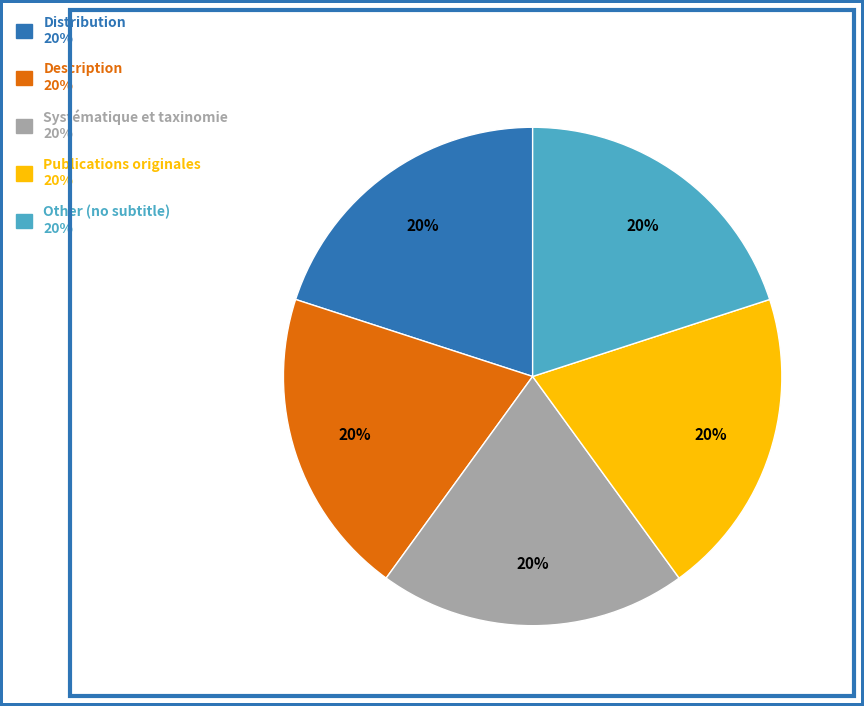

What percentage is the Publications originales slice, to the nearest percent?

20%